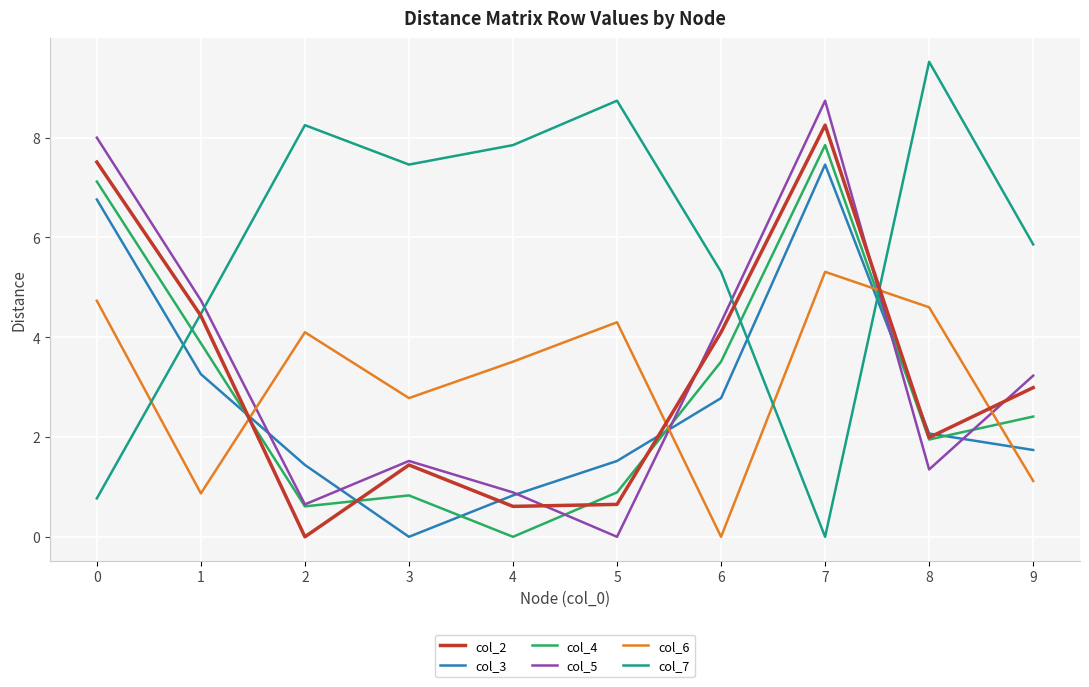

Rank the categories by col_7 value from lowest to highest.

7, 0, 1, 6, 9, 3, 4, 2, 5, 8